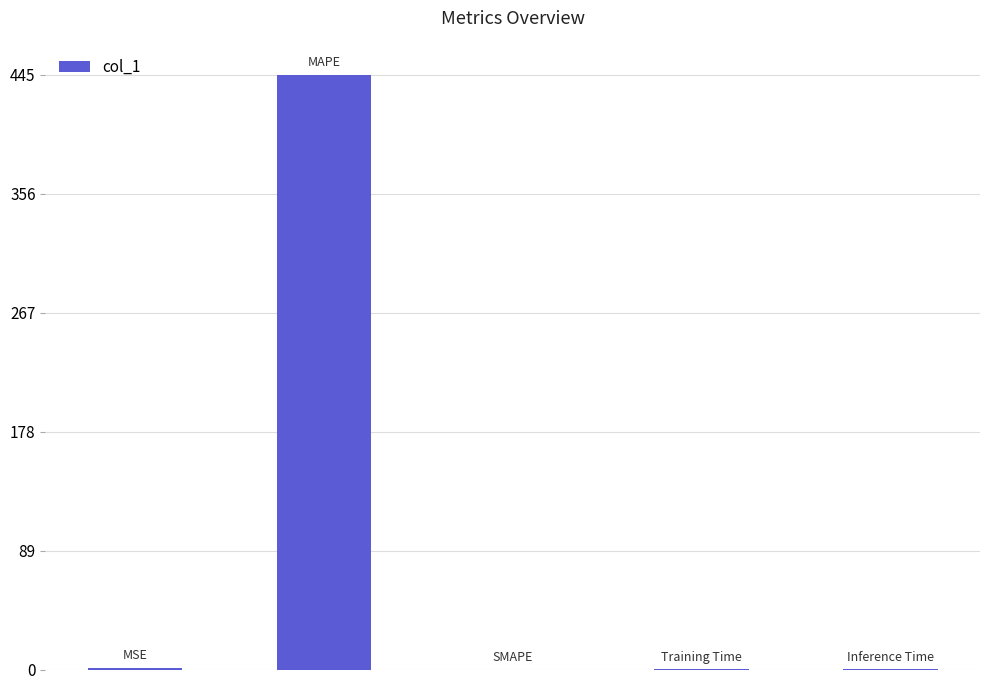

Count the number of categories in the chart.

5